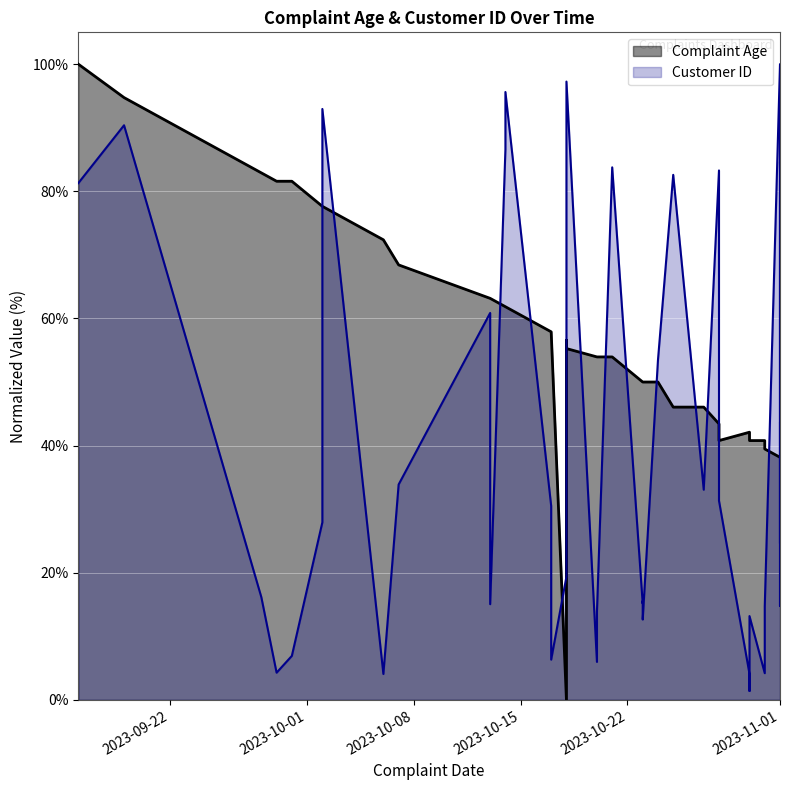

What is the difference between the highest and lowest values at 2023-10-31?

36.6